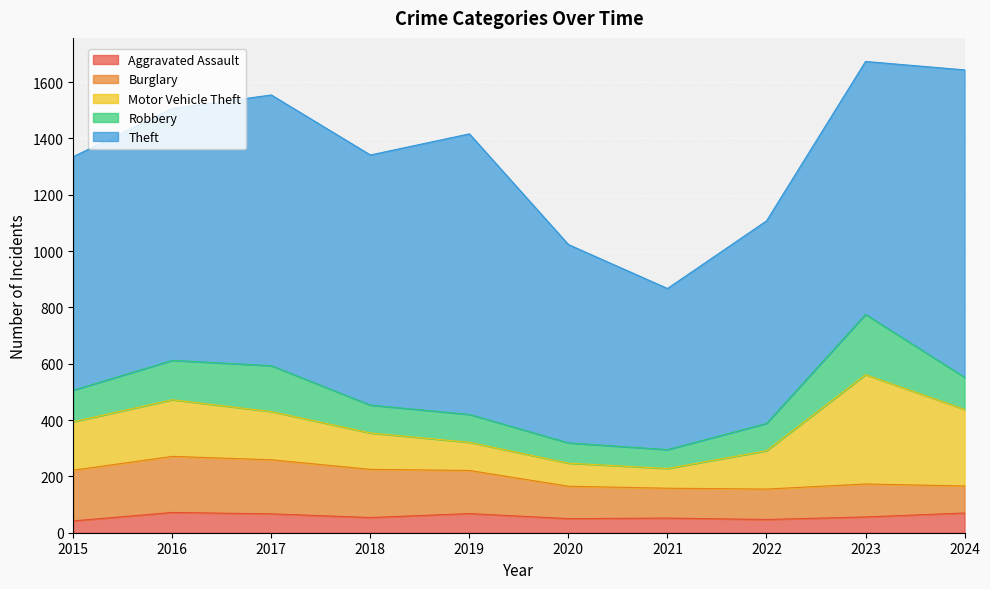

What is the value of the Theft point at the 6th from the left?

704